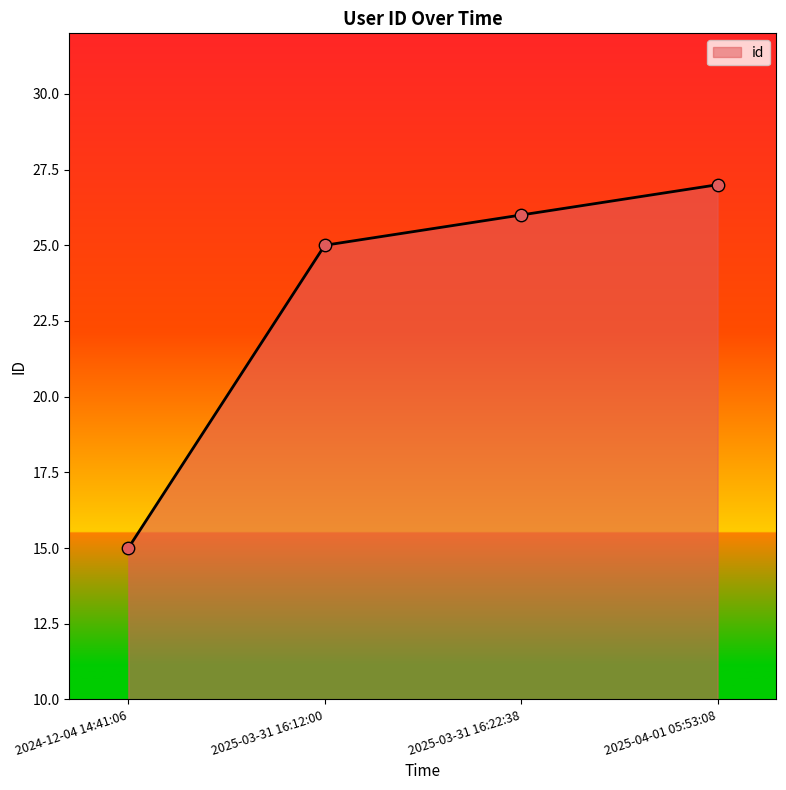

Between 2024-12-04 14:41:06 and 2025-03-31 16:12:00, which is larger?

2025-03-31 16:12:00